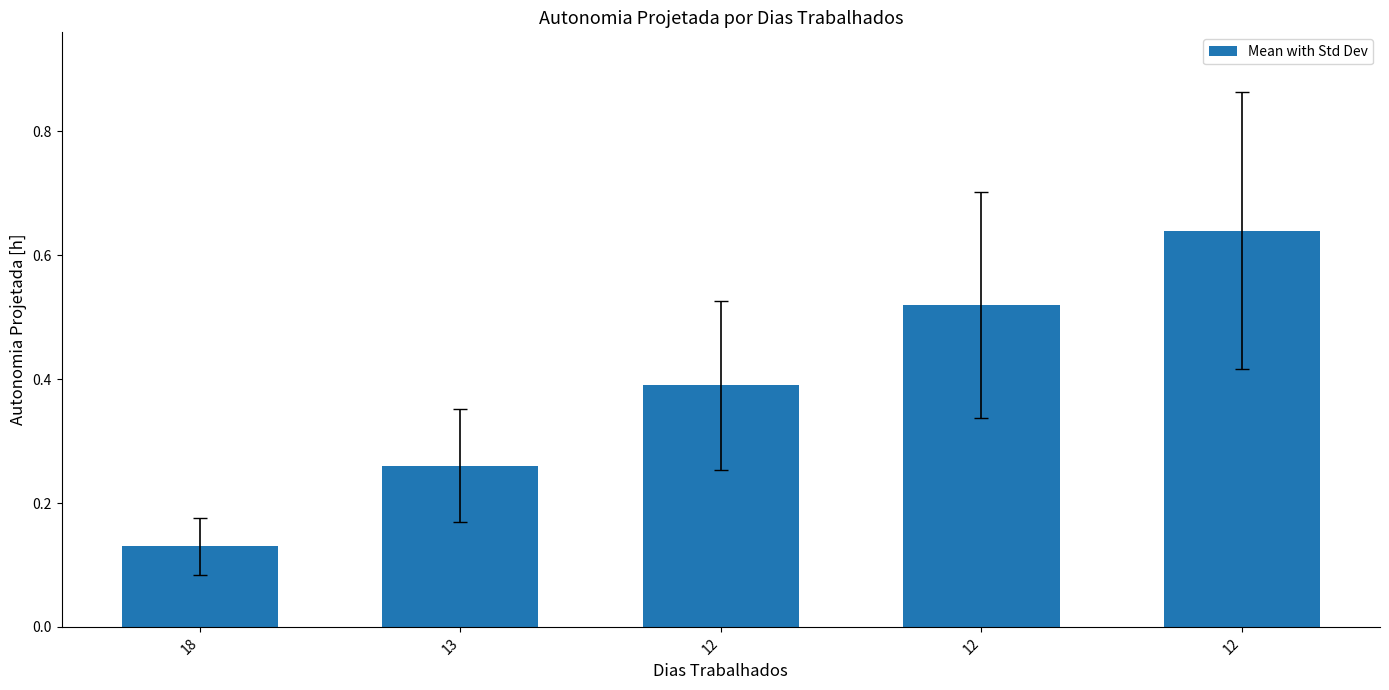

Reading left to right, list all the values displayed in this chart.

0.1	0.3	0.4	0.5	0.6